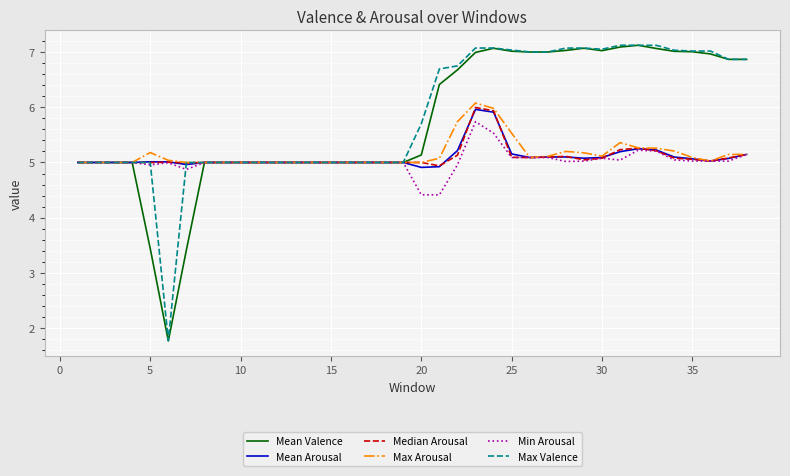

What is the smallest value displayed?

1.8